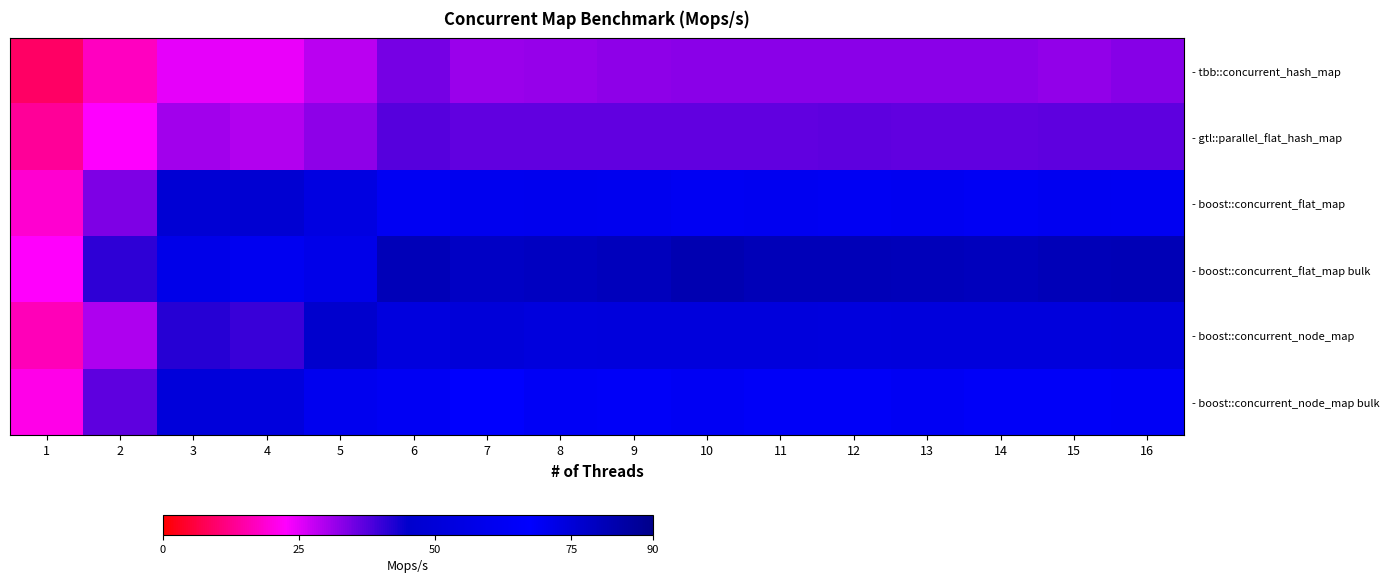

Which label corresponds to the largest value in the chart?

10